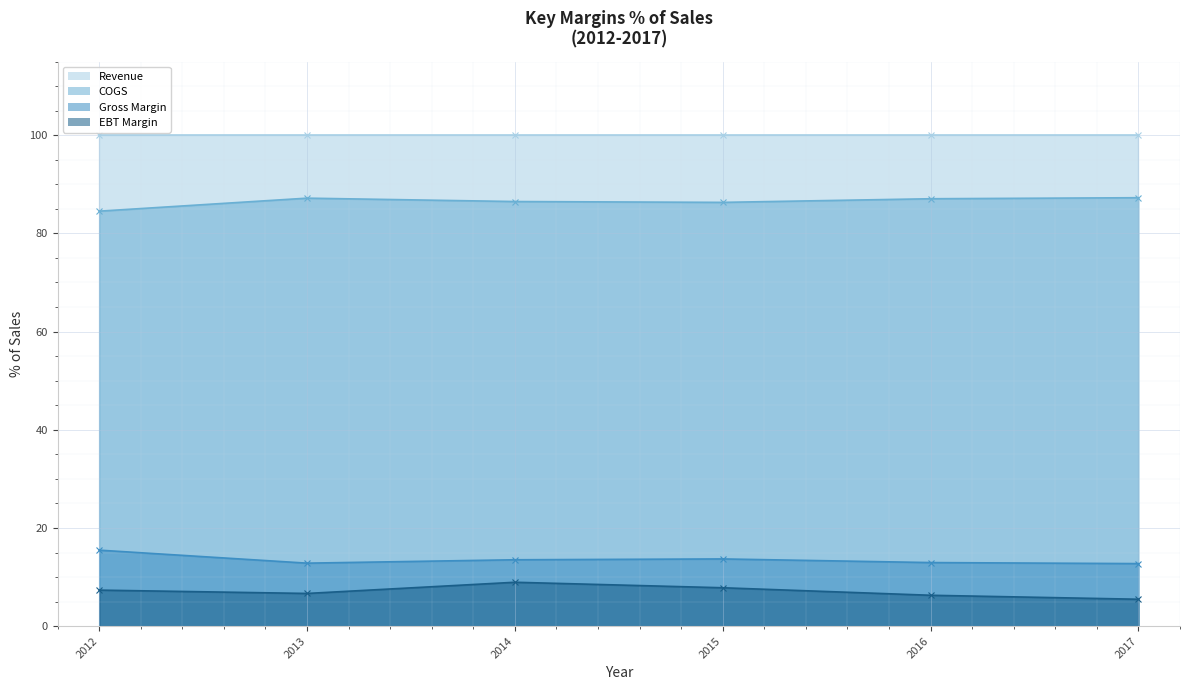

Reading left to right, what are all the values shown in this chart?

COGS: 2012=84.5	2013=87.2	2014=86.5	2015=86.3	2016=87.0	2017=87.3
Gross Margin: 2012=15.5	2013=12.8	2014=13.5	2015=13.7	2016=12.9	2017=12.7
EBT Margin: 2012=7.3	2013=6.7	2014=8.9	2015=7.8	2016=6.3	2017=5.5